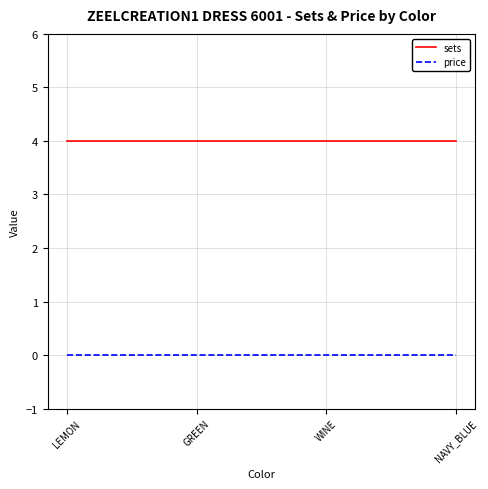

Reading left to right, transcribe all the data shown in this chart.

sets: LEMON=4	GREEN=4	WINE=4	NAVY_BLUE=4
price: LEMON=0	GREEN=0	WINE=0	NAVY_BLUE=0